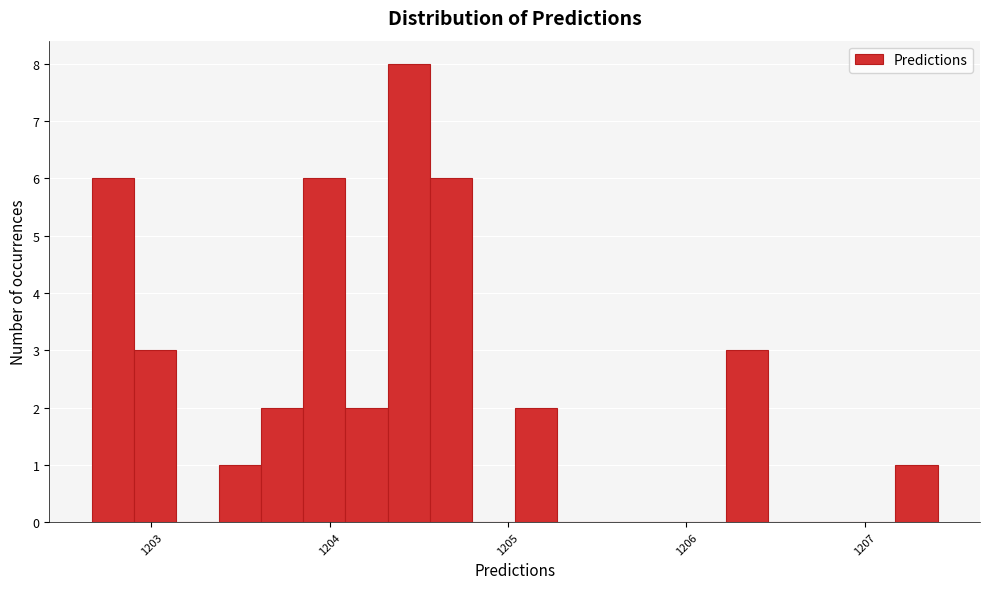

Read against the x-axis, roughly where is the centre of the tallest bar?

1204.4